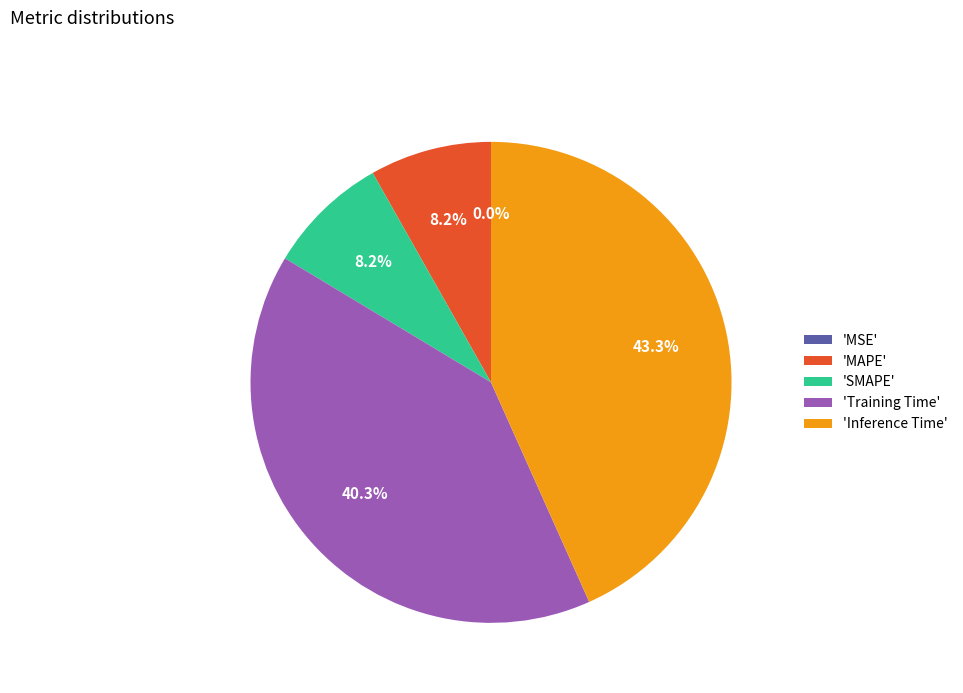

What percentage is NOT represented by 'Inference Time'?

56.7%